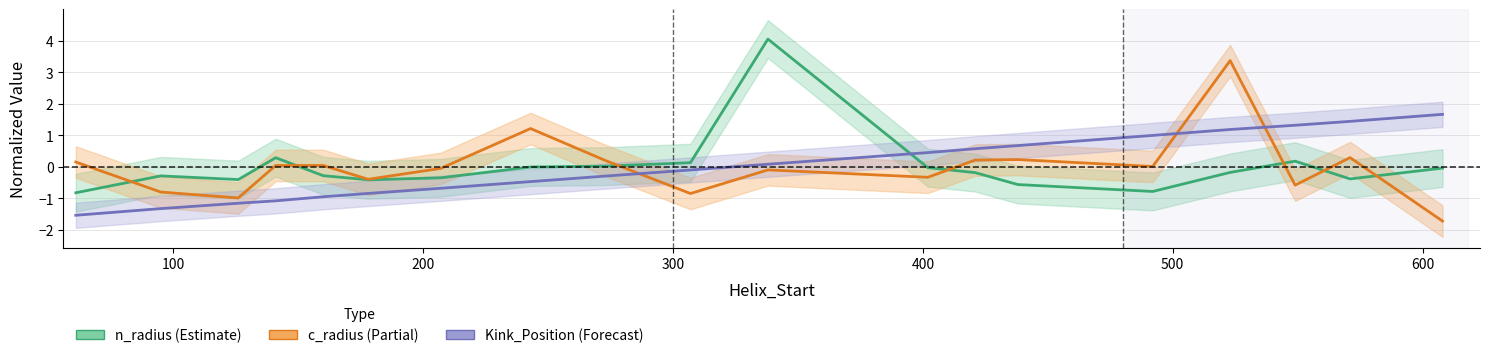

Between 400 and 600, which series saw the biggest shift?

Kink_Position